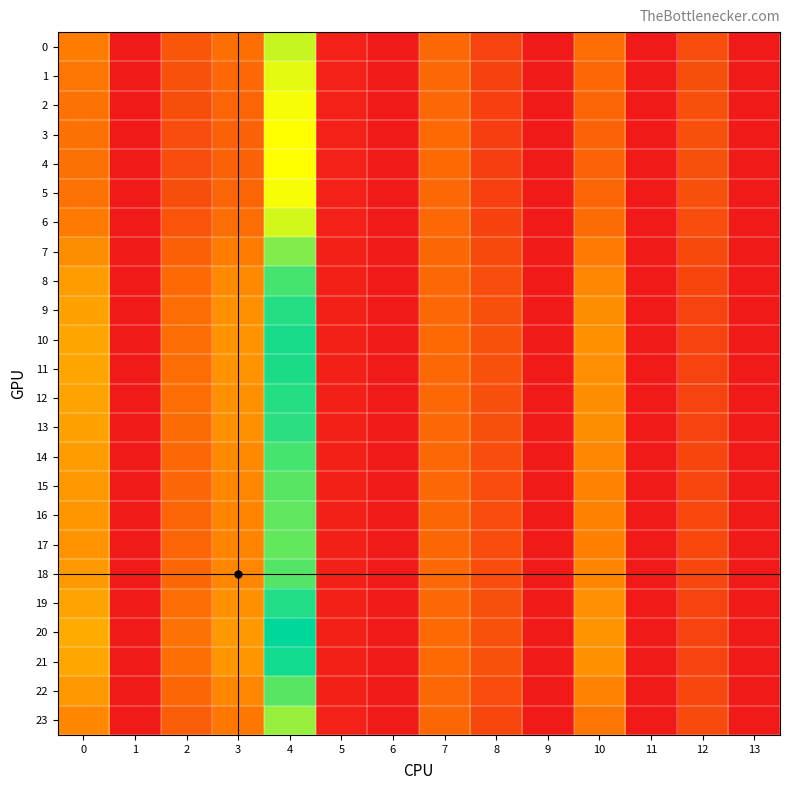

Reading left to right, what are all the values shown in this chart?

0: 0=23.6	1=0.0	2=14.5	3=20.4	4=53.7	5=2.0	6=0.0	7=18.7	8=10.1	9=0.0	10=20.0	11=0.0	12=12.3	13=0.0
1: 0=22.1	1=0.0	2=13.4	3=18.9	4=50.8	5=2.1	6=0.0	7=18.8	8=9.5	9=0.0	10=18.8	11=0.0	12=12.6	13=0.0
2: 0=21.1	1=0.0	2=12.7	3=17.9	4=49.1	5=2.1	6=0.0	7=19.0	8=9.1	9=0.0	10=18.0	11=0.0	12=12.9	13=0.0
3: 0=20.8	1=0.0	2=12.4	3=17.5	4=48.4	5=2.1	6=0.0	7=19.0	8=9.0	9=0.0	10=17.6	11=0.0	12=13.0	13=0.0
4: 0=20.7	1=0.0	2=12.3	3=17.4	4=48.3	5=2.1	6=0.0	7=19.0	8=8.9	9=0.0	10=17.6	11=0.0	12=13.0	13=0.0
5: 0=21.1	1=0.0	2=12.7	3=17.9	4=49.1	5=2.1	6=0.0	7=19.0	8=9.1	9=0.0	10=18.0	11=0.0	12=12.9	13=0.0
6: 0=23.1	1=0.0	2=14.2	3=19.9	4=52.7	5=2.0	6=0.0	7=18.8	8=9.9	9=0.0	10=19.6	11=0.0	12=12.4	13=0.0
7: 0=26.9	1=0.0	2=17.0	3=23.7	4=60.2	5=2.0	6=0.0	7=18.6	8=11.4	9=0.0	10=23.1	11=0.0	12=11.5	13=0.0
8: 0=29.6	1=0.0	2=19.0	3=26.3	4=66.0	5=1.9	6=0.0	7=18.8	8=12.5	9=0.0	10=25.6	11=0.0	12=10.7	13=0.0
9: 0=30.9	1=0.0	2=19.9	3=27.6	4=68.9	5=1.9	6=0.0	7=18.9	8=13.0	9=0.0	10=26.8	11=0.0	12=10.4	13=0.0
10: 0=31.4	1=0.0	2=20.3	3=28.0	4=70.0	5=1.9	6=0.0	7=19.0	8=13.2	9=0.0	10=27.3	11=0.0	12=10.3	13=0.0
11: 0=31.3	1=0.0	2=20.2	3=27.9	4=69.8	5=1.9	6=0.0	7=19.0	8=13.1	9=0.0	10=27.2	11=0.0	12=10.3	13=0.0
12: 0=30.9	1=0.0	2=20.0	3=27.6	4=69.0	5=1.9	6=0.0	7=18.9	8=13.0	9=0.0	10=26.9	11=0.0	12=10.4	13=0.0
13: 0=30.7	1=0.0	2=19.8	3=27.4	4=68.5	5=1.9	6=0.0	7=18.9	8=12.9	9=0.0	10=26.7	11=0.0	12=10.4	13=0.0
14: 0=29.6	1=0.0	2=18.9	3=26.3	4=65.8	5=1.9	6=0.0	7=18.8	8=12.4	9=0.0	10=25.6	11=0.0	12=10.8	13=0.0
15: 0=28.8	1=0.0	2=18.4	3=25.6	4=64.2	5=1.9	6=0.0	7=18.7	8=12.2	9=0.0	10=24.9	11=0.0	12=11.0	13=0.0
16: 0=28.4	1=0.0	2=18.1	3=25.2	4=63.4	5=2.0	6=0.0	7=18.7	8=12.0	9=0.0	10=24.5	11=0.0	12=11.1	13=0.0
17: 0=28.3	1=0.0	2=18.0	3=25.0	4=63.1	5=2.0	6=0.0	7=18.7	8=11.9	9=0.0	10=24.4	11=0.0	12=11.1	13=0.0
18: 0=28.9	1=0.0	2=18.5	3=25.6	4=64.4	5=1.9	6=0.0	7=18.7	8=12.2	9=0.0	10=25.0	11=0.0	12=10.9	13=0.0
19: 0=31.0	1=0.0	2=20.0	3=27.7	4=69.2	5=1.9	6=0.0	7=19.0	8=13.0	9=0.0	10=26.9	11=0.0	12=10.4	13=0.0
20: 0=32.4	1=0.0	2=21.1	3=29.1	4=72.6	5=1.9	6=0.0	7=19.2	8=13.6	9=0.0	10=28.3	11=0.0	12=10.0	13=0.0
21: 0=31.7	1=0.0	2=20.5	3=28.4	4=70.8	5=1.9	6=0.0	7=19.0	8=13.3	9=0.0	10=27.6	11=0.0	12=10.2	13=0.0
22: 0=28.9	1=0.0	2=18.4	3=25.6	4=64.3	5=1.9	6=0.0	7=18.7	8=12.2	9=0.0	10=24.9	11=0.0	12=10.9	13=0.0
23: 0=25.8	1=0.0	2=16.2	3=22.7	4=58.1	5=2.0	6=0.0	7=18.6	8=11.0	9=0.0	10=22.1	11=0.0	12=11.7	13=0.0